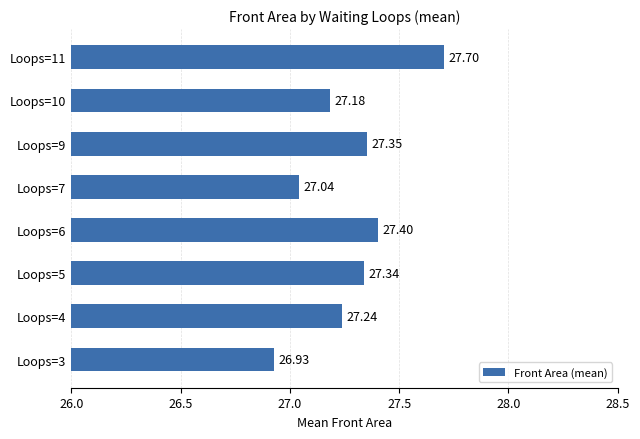

What is the difference between the values at Loops=11 and Loops=7?

0.7